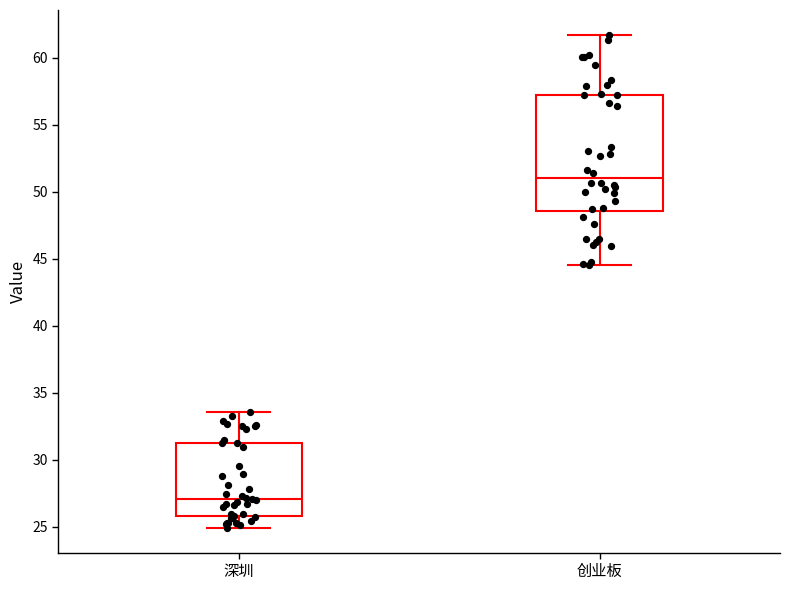

Which box has the lowest median line?

深圳